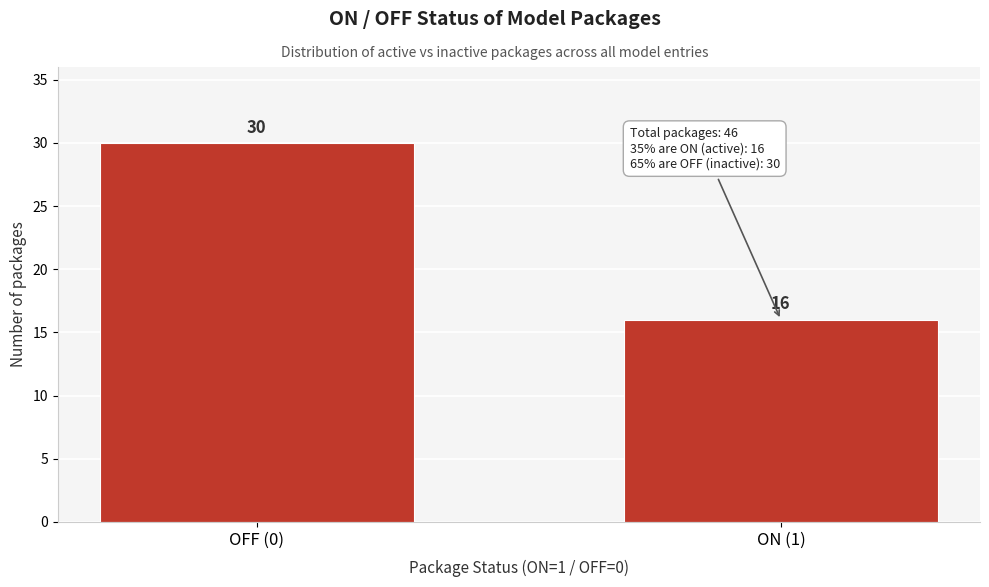

Reading left to right, transcribe all the data shown in this chart.

OFF (0)=30	ON (1)=16